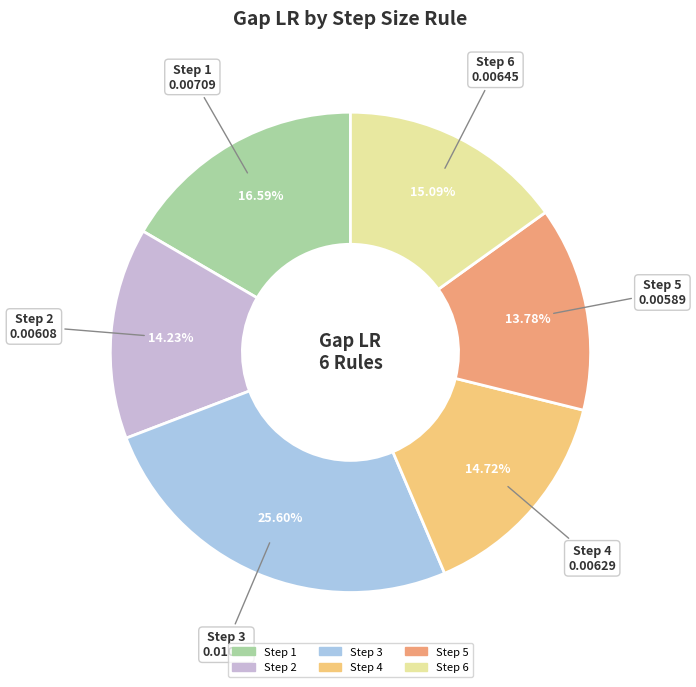

What is the total percentage of Step 1 and Step 4?

31.3%